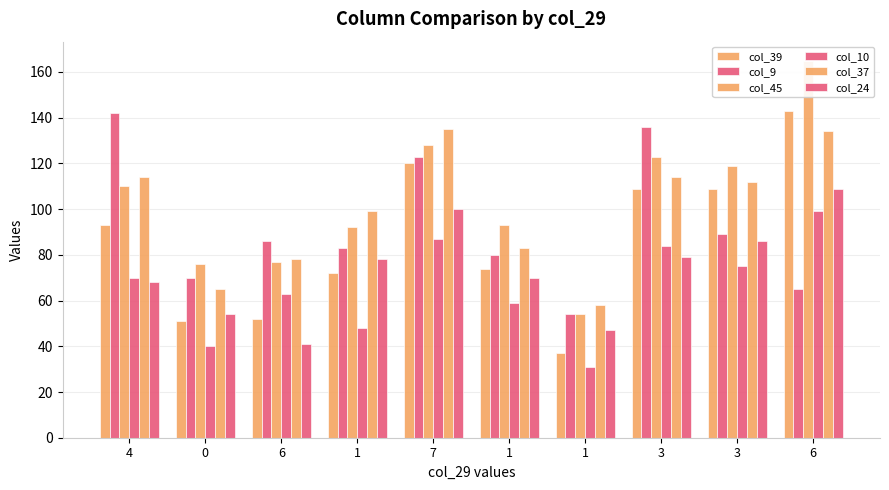

What is the average value of the col_9 series?

93